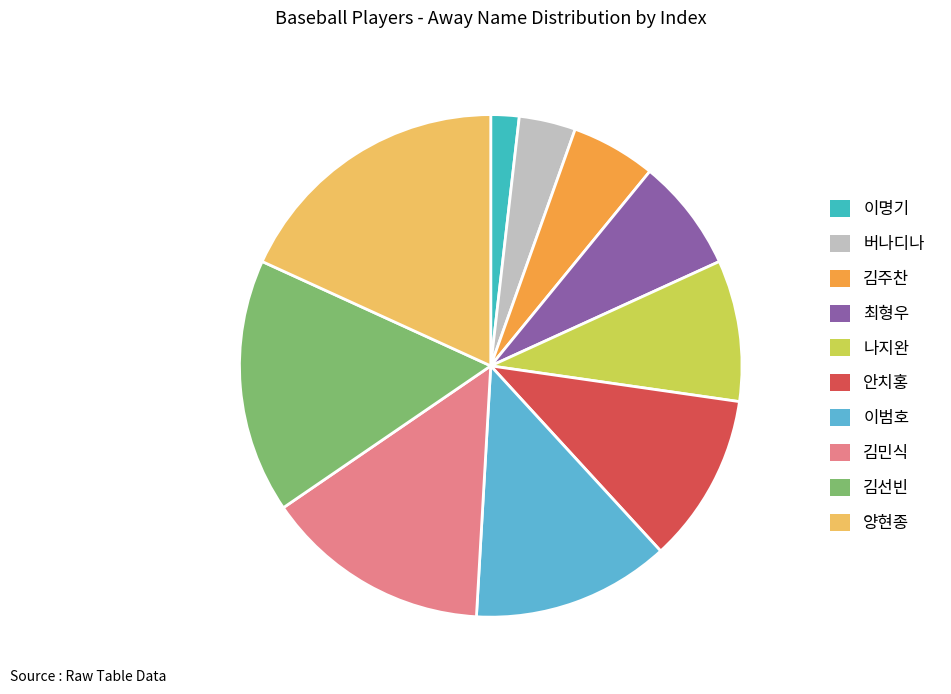

What is the ratio of the value at 나지완 to the value at 김주찬?

1.7